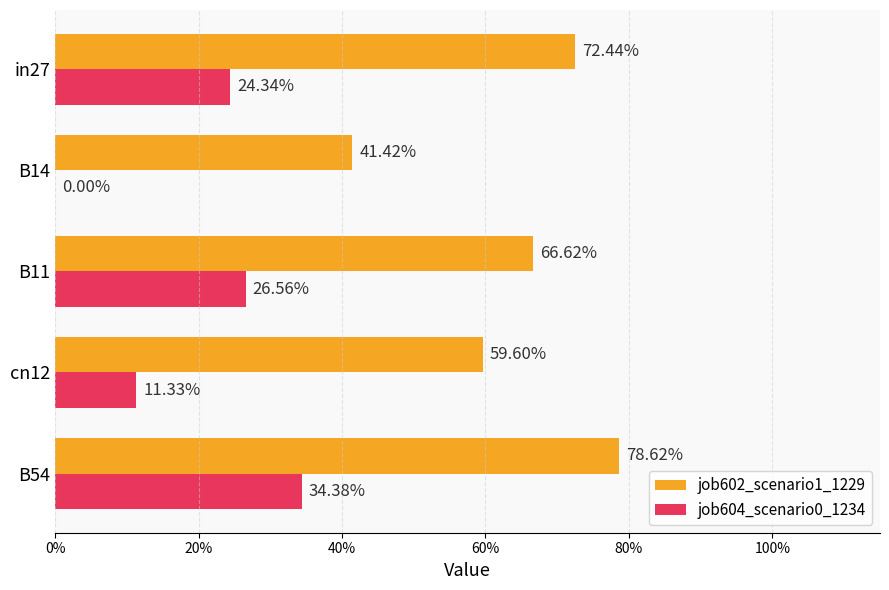

What are all the series names shown in the legend?

job602_scenario1_1229, job604_scenario0_1234